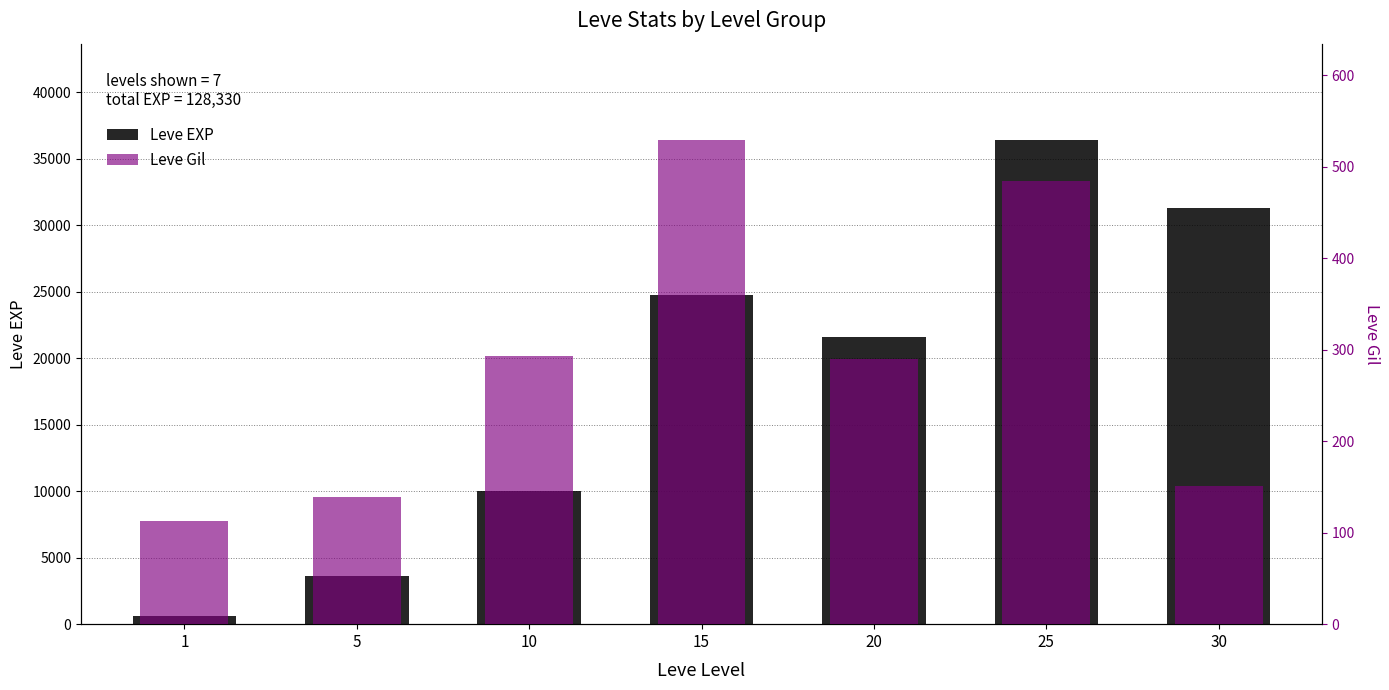

What is the difference between the Leve EXP values at 5 and 25?

32790